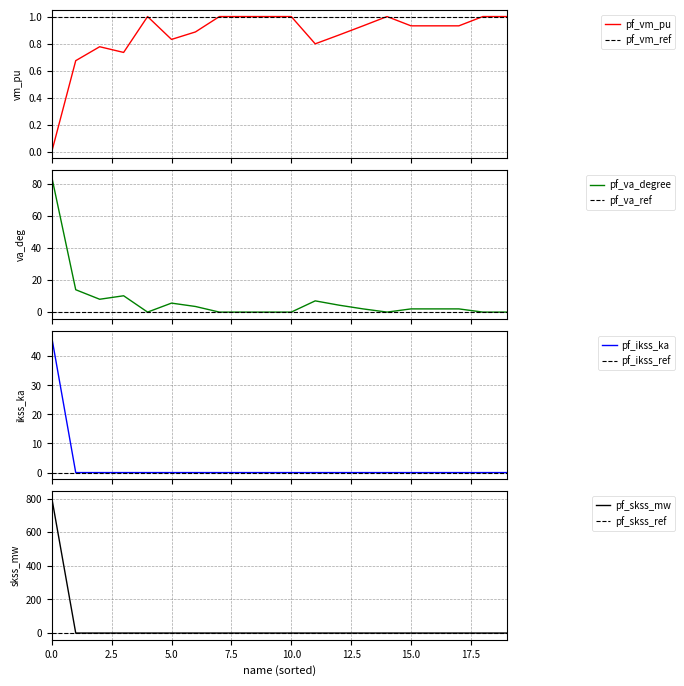

Read the pf_vm_pu value at 7.

1.0